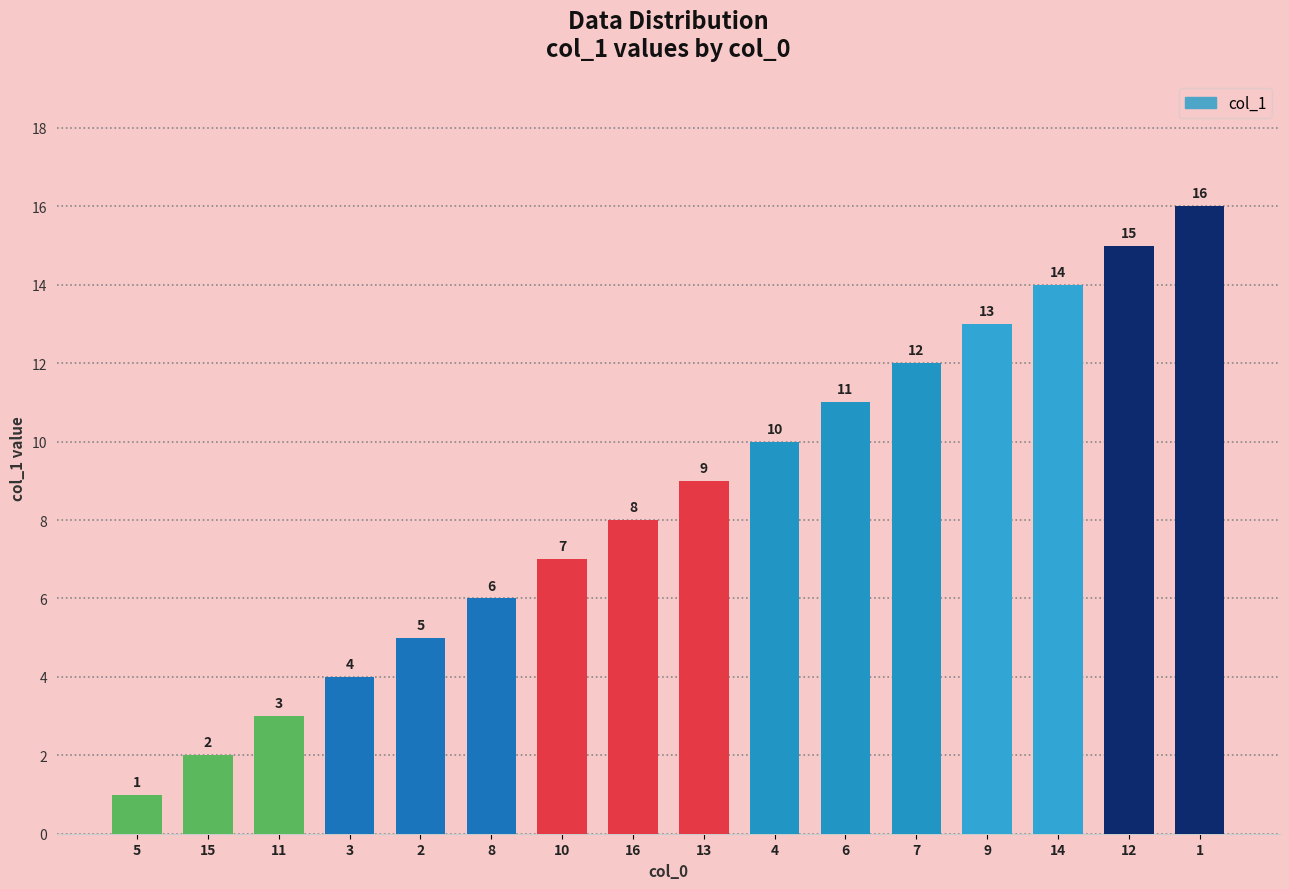

What is the change in value from 13 to 14?

+5